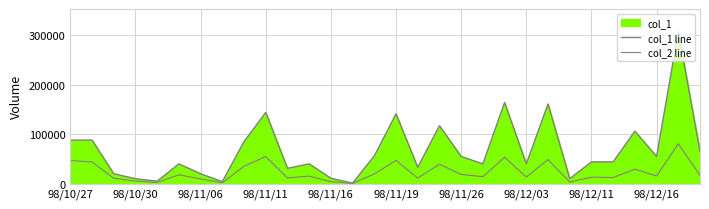

True or false: col_2 line and col_1 line intersect in this chart.

False